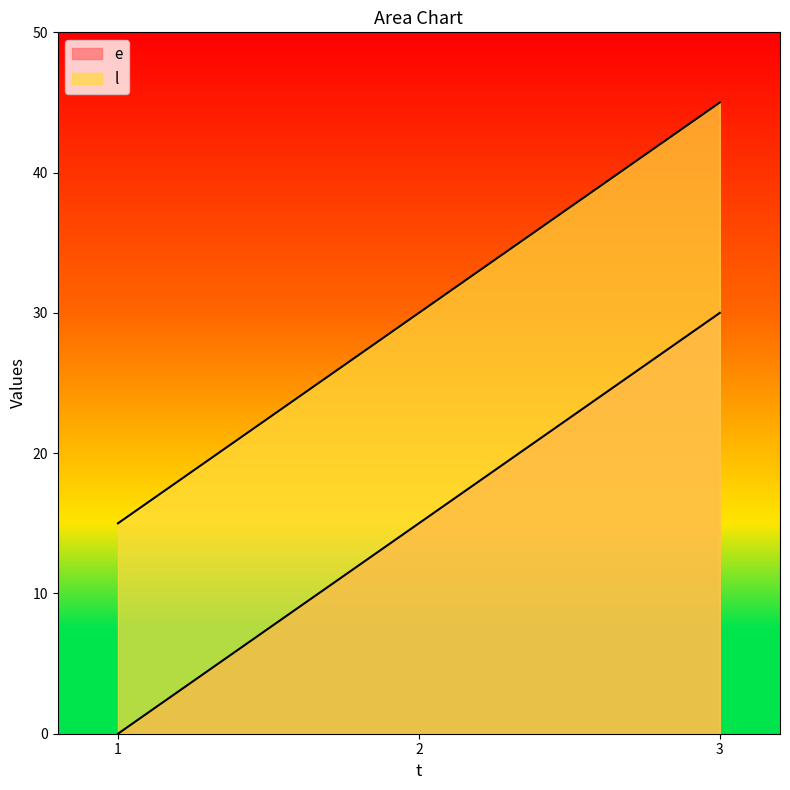

What is the average value of the l series?

30